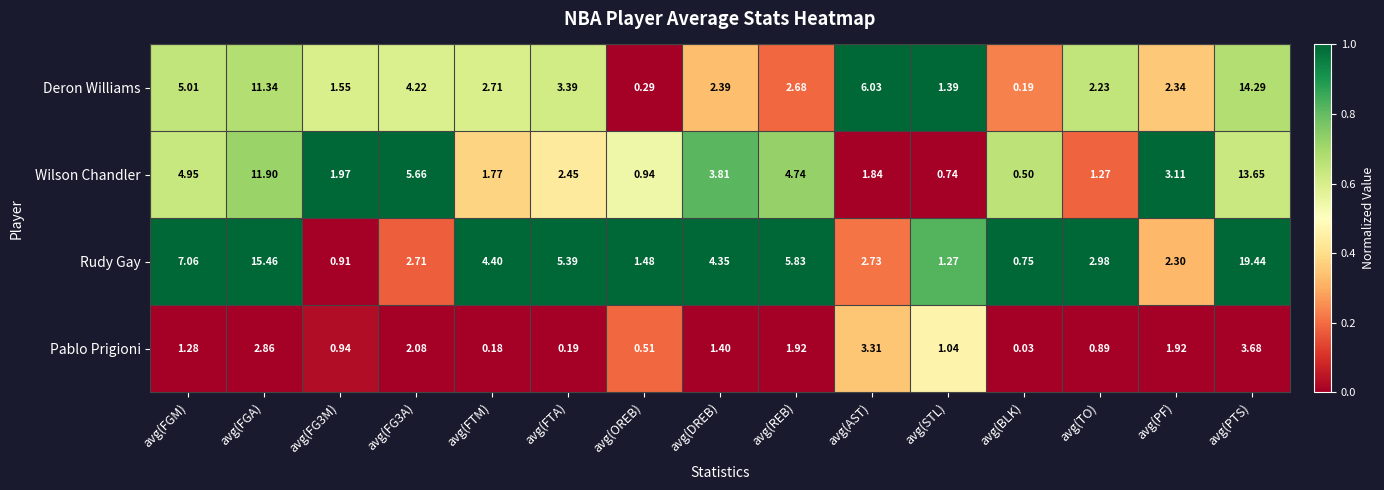

Count the number of data series in this chart.

4